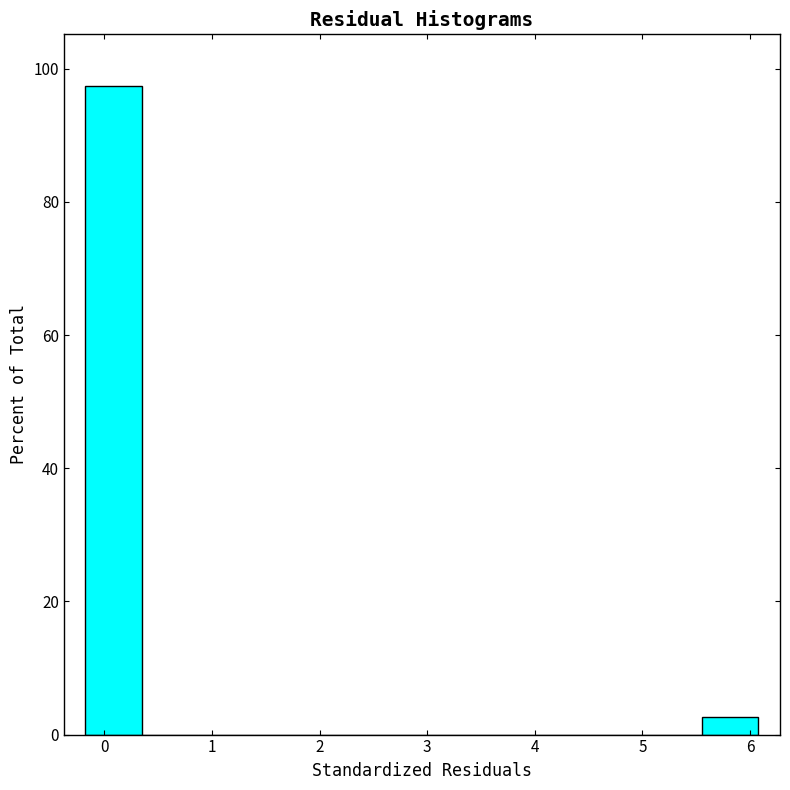

Which range on the x-axis has the tallest bar?

-0.2 to 0.3